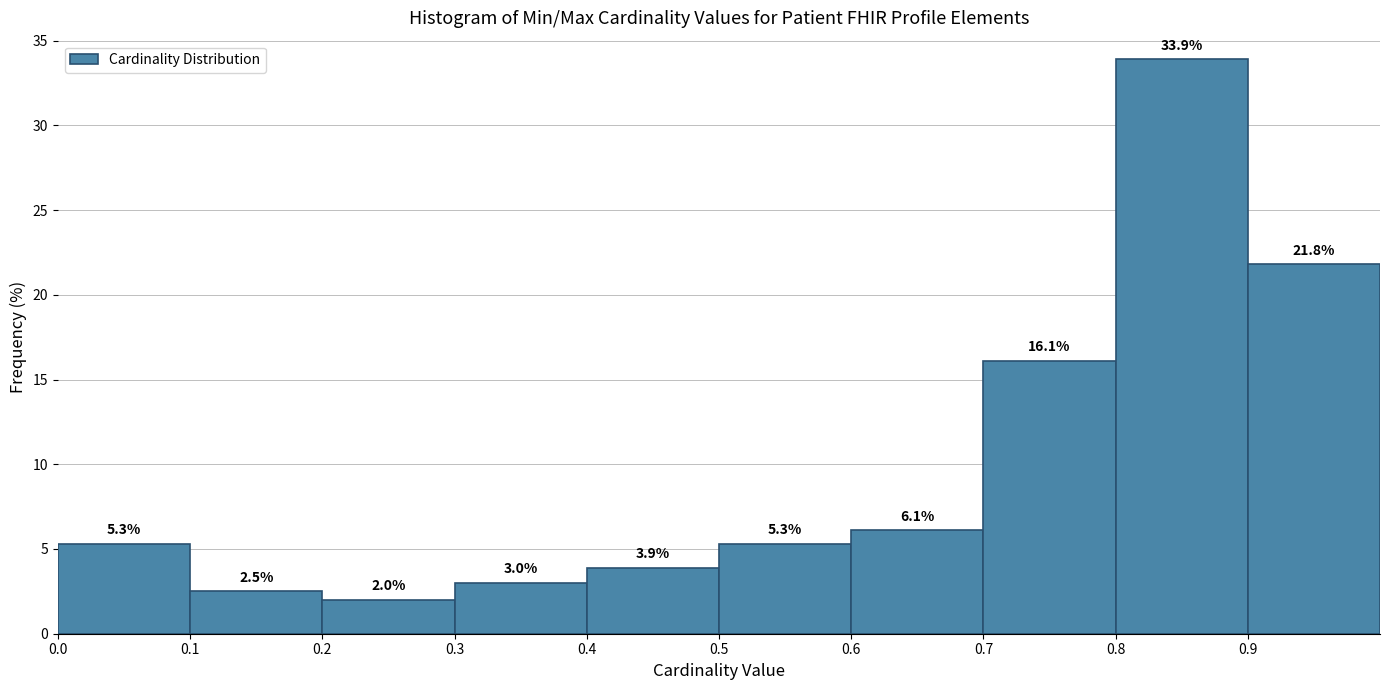

Reading left to right, transcribe this chart: for each bar, give the range it covers on the x-axis and its height.

0.0 to 0.1: 5.3
0.1 to 0.2: 2.5
0.2 to 0.3: 2.0
0.3 to 0.4: 3.0
0.4 to 0.5: 3.9
0.5 to 0.6: 5.3
0.6 to 0.7: 6.1
0.7 to 0.8: 16.1
0.8 to 0.9: 33.9
0.9 to 1.0: 21.8